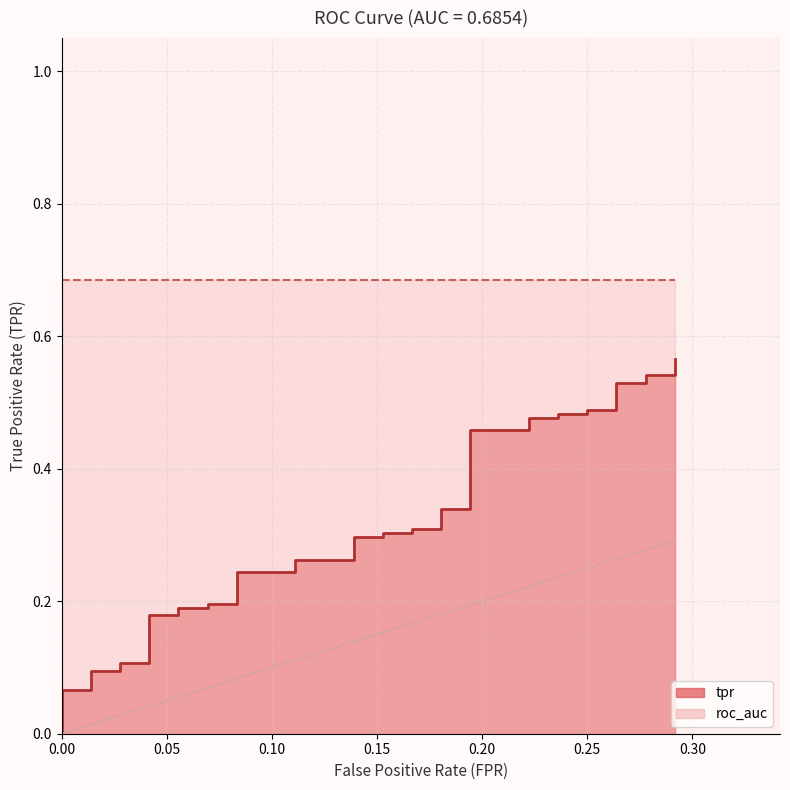

Is it true that the value at 0.06944444444444445 is 0.1?

False